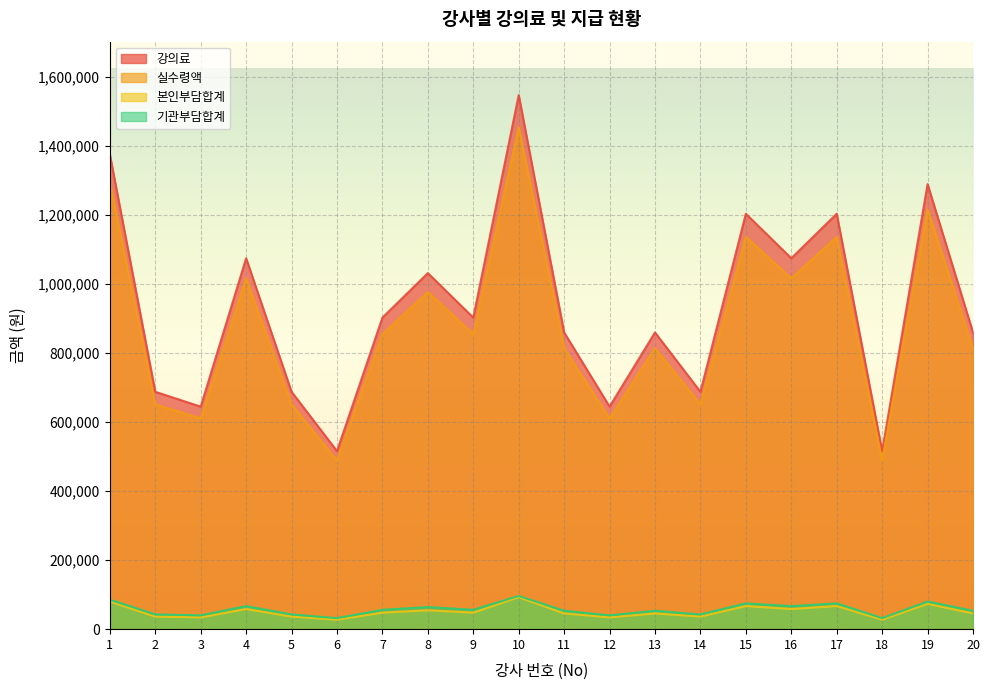

Which series changed the most between 7 and 19?

강의료